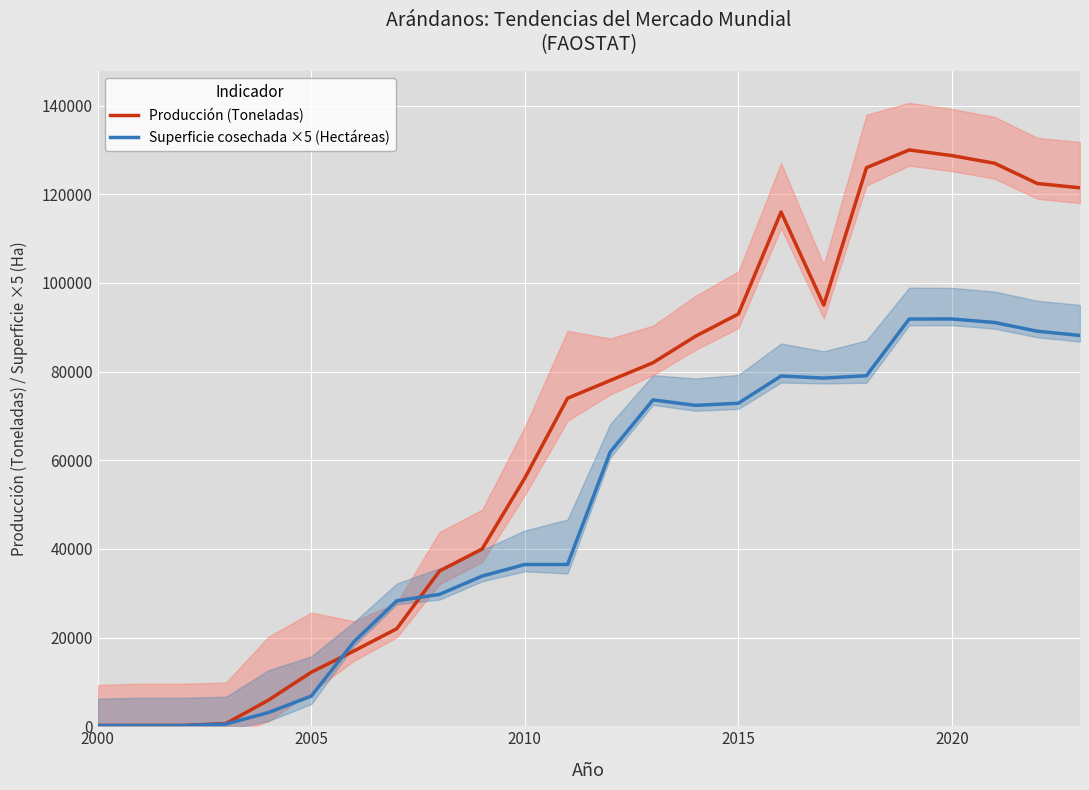

At how many categories does at least one series exceed 24148?

17